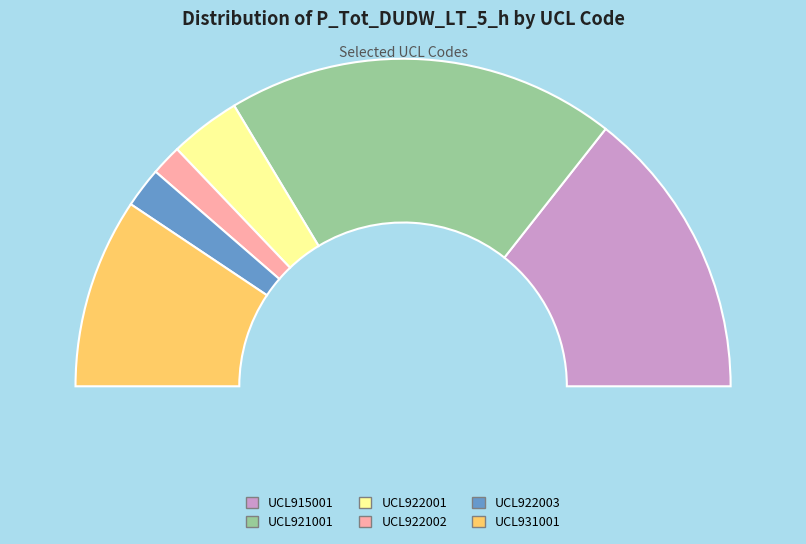

Which slice is the smallest?

UCL922002